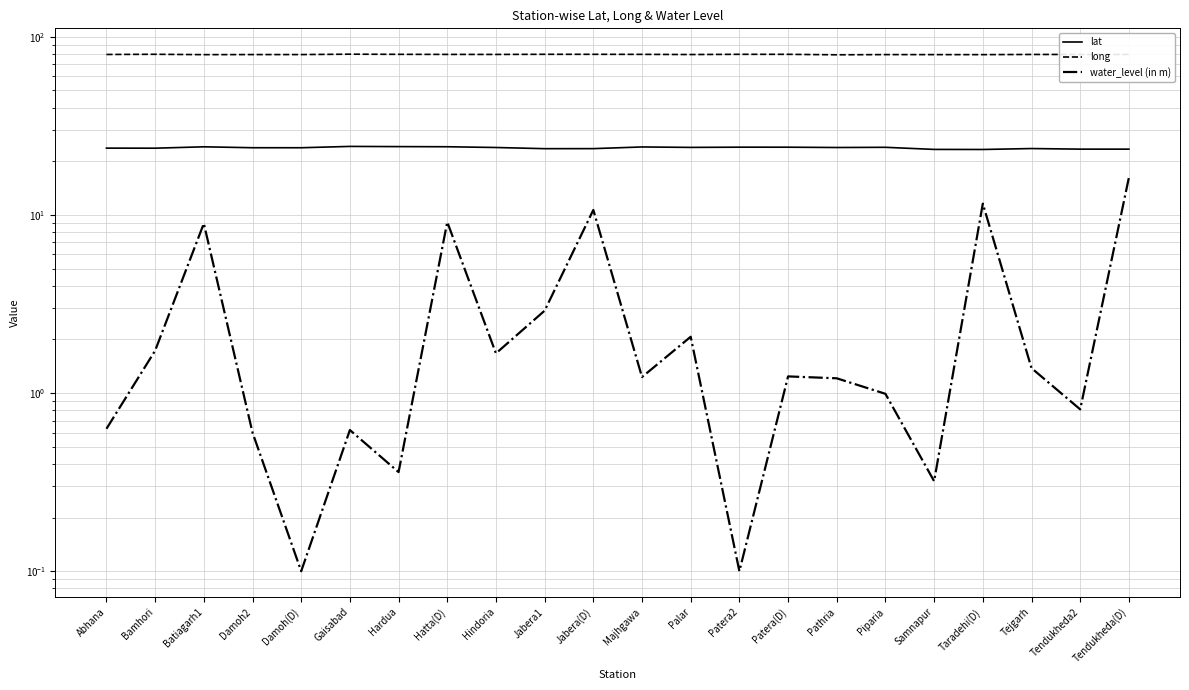

The value of water_level (in m) at Majhgawa is 1.2. True or false?

True